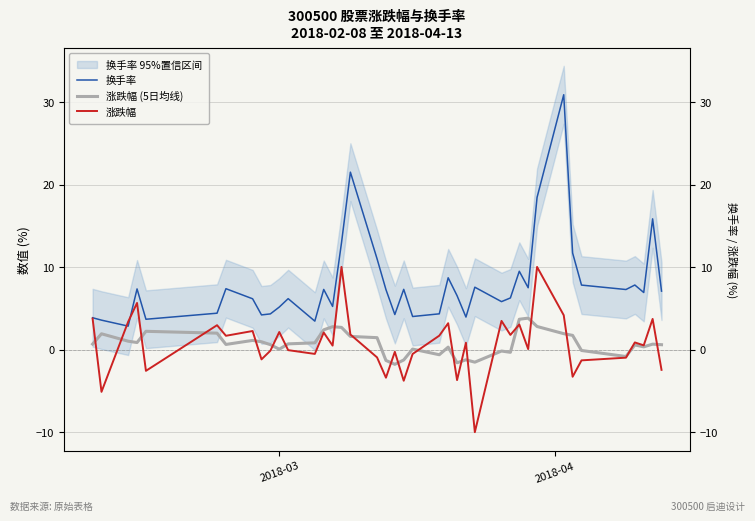

What are all the series names shown in the legend?

换手率, 涨跌幅 (5日均线), 涨跌幅